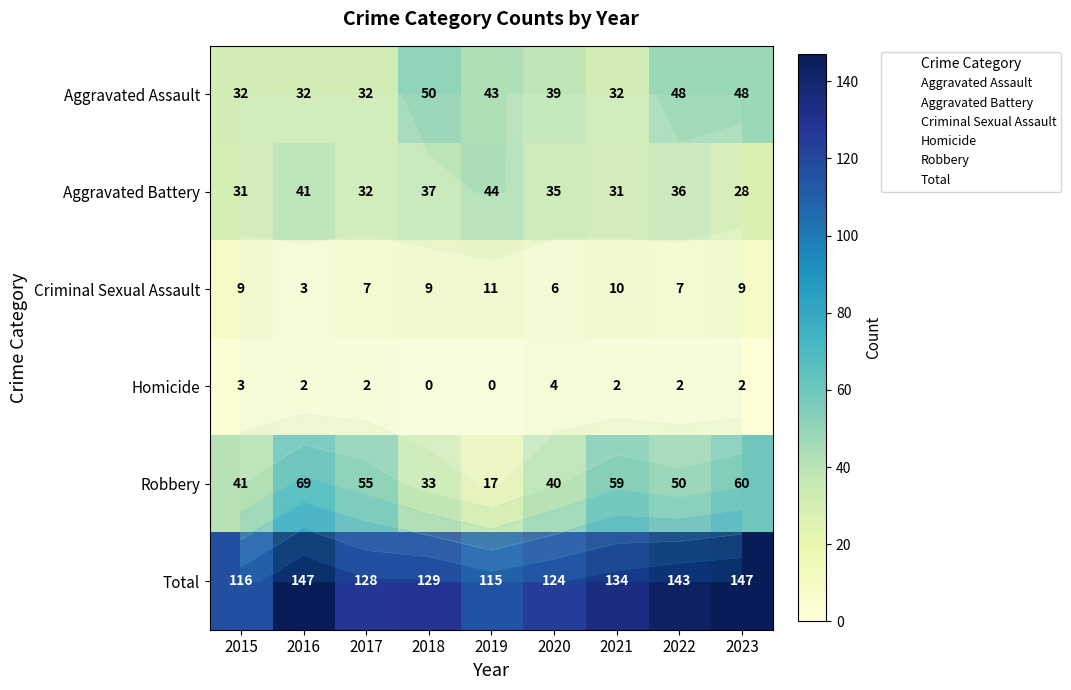

At which category is the sum across all series the highest?

2016